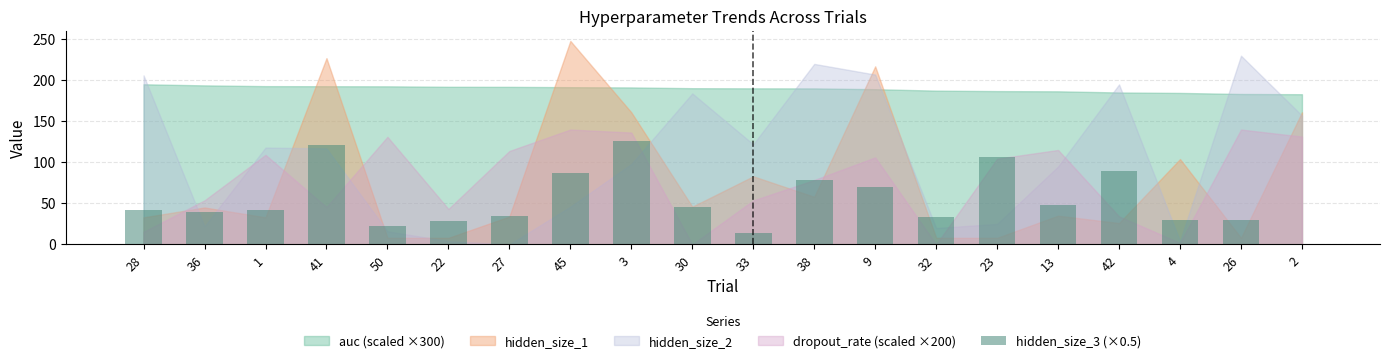

What is the sum of the values at 30 and 13?

93.5